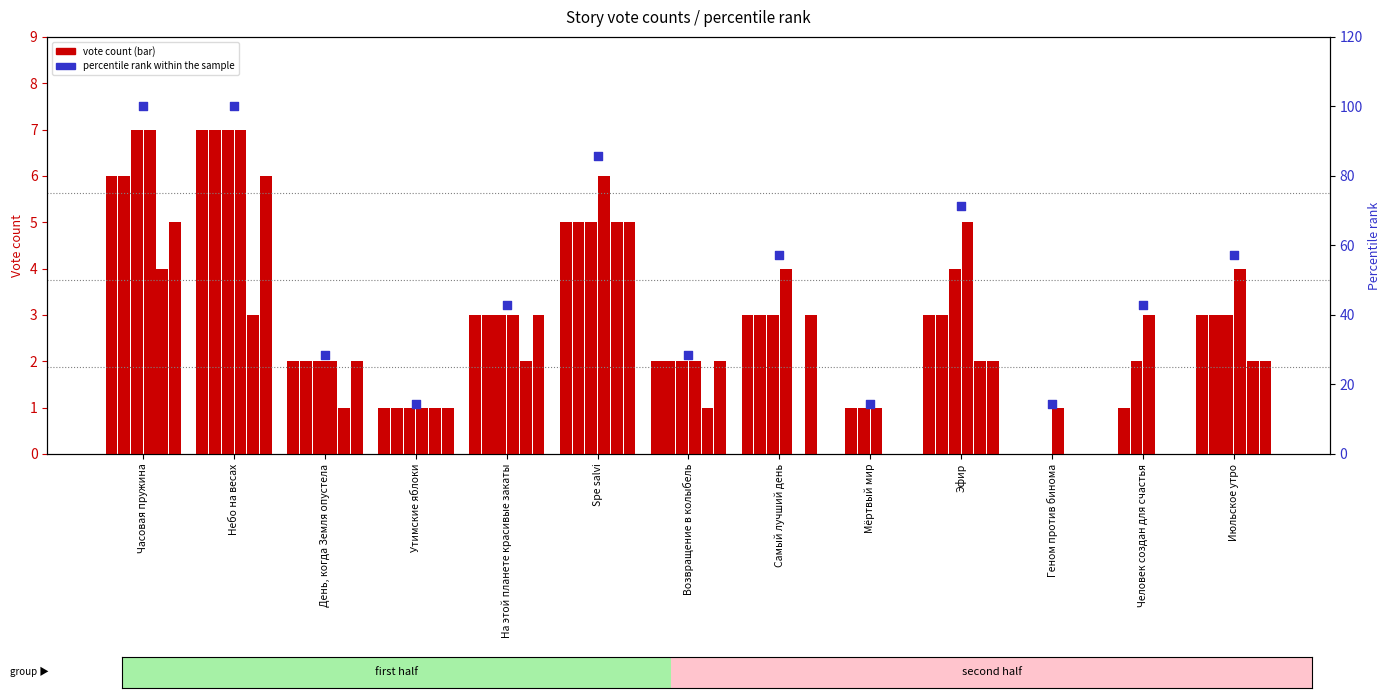

At which category is the sum across all series the highest?

Небо на весах